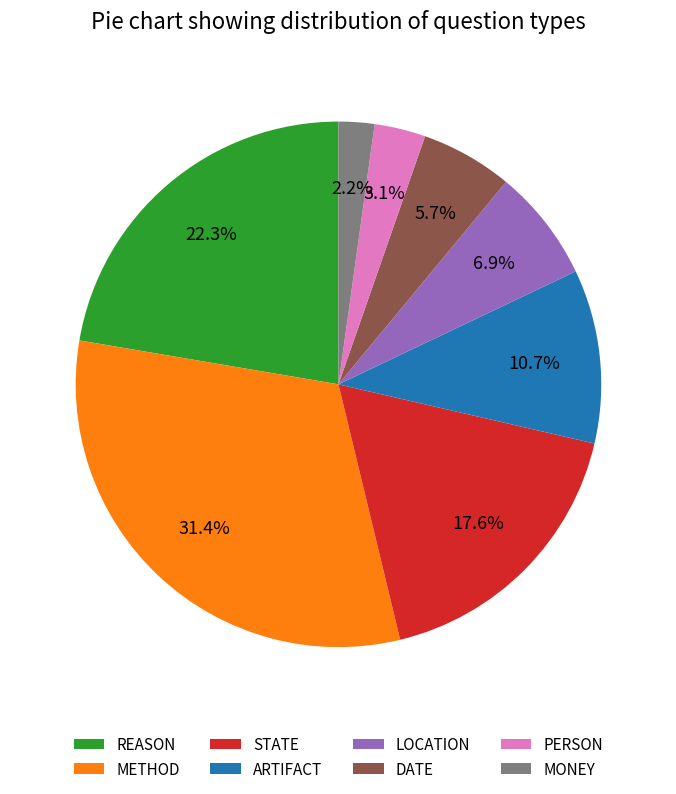

Does PERSON represent more than half of the total?

No